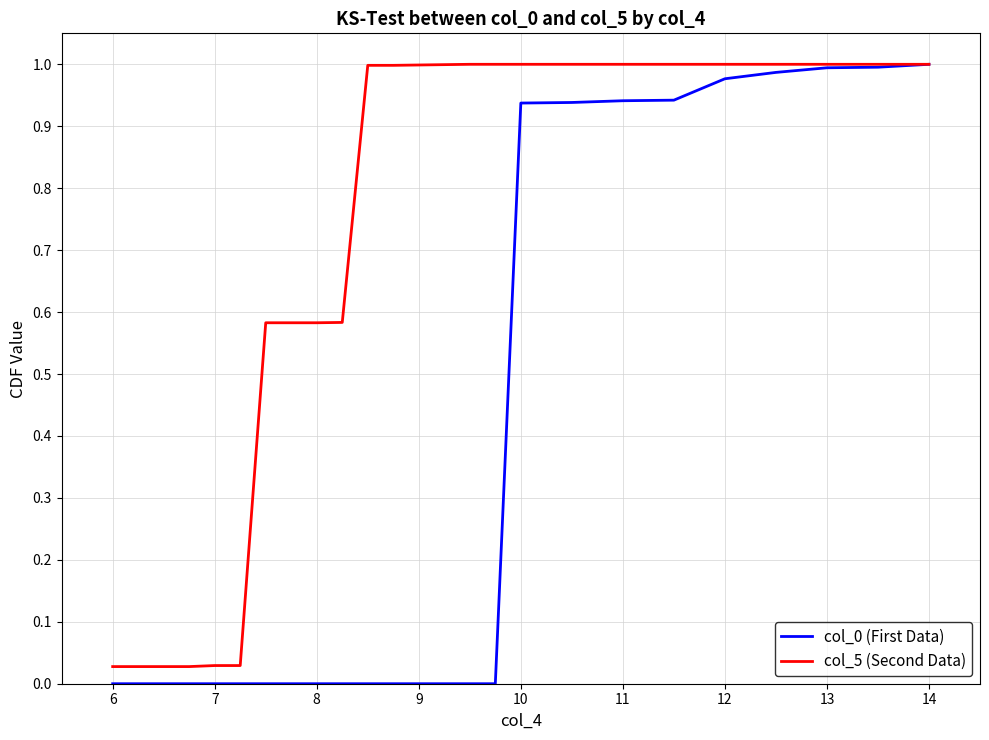

Which series has the largest total across all categories?

col_5 (Second Data)